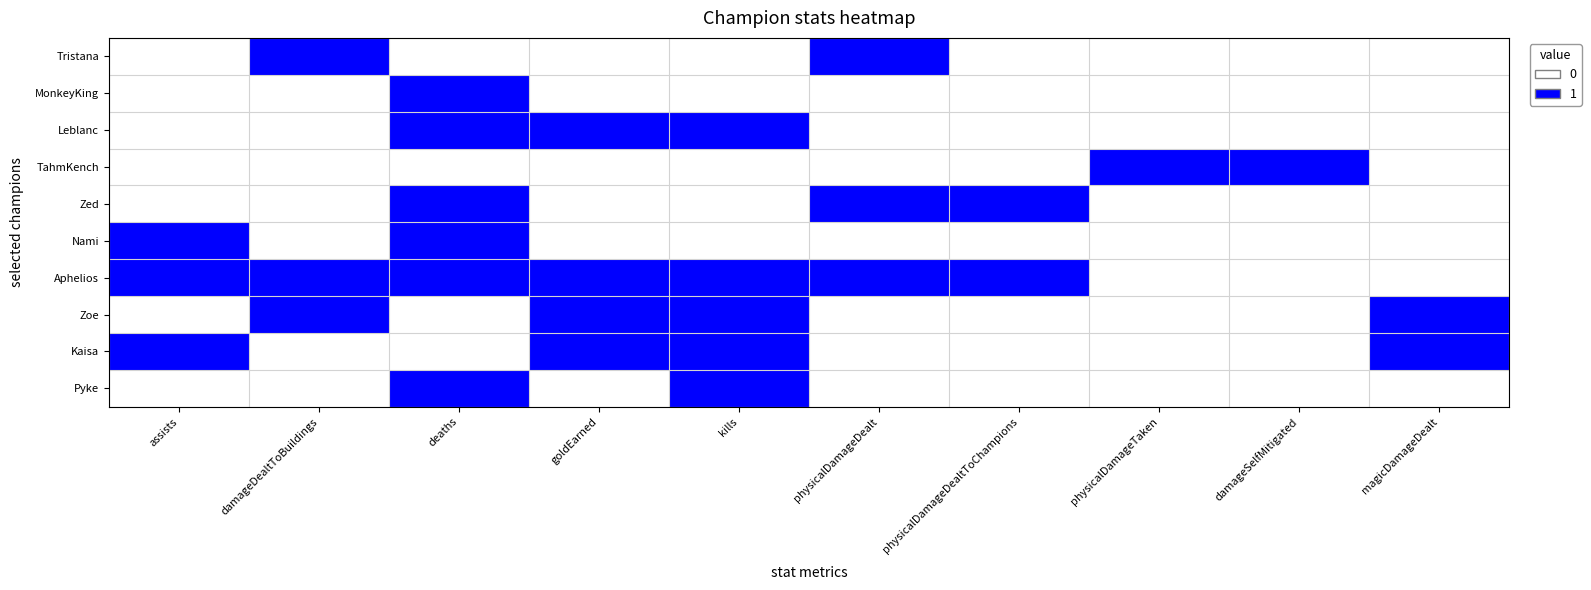

What is the spread (max minus min) of values at damageDealtToBuildings?

1